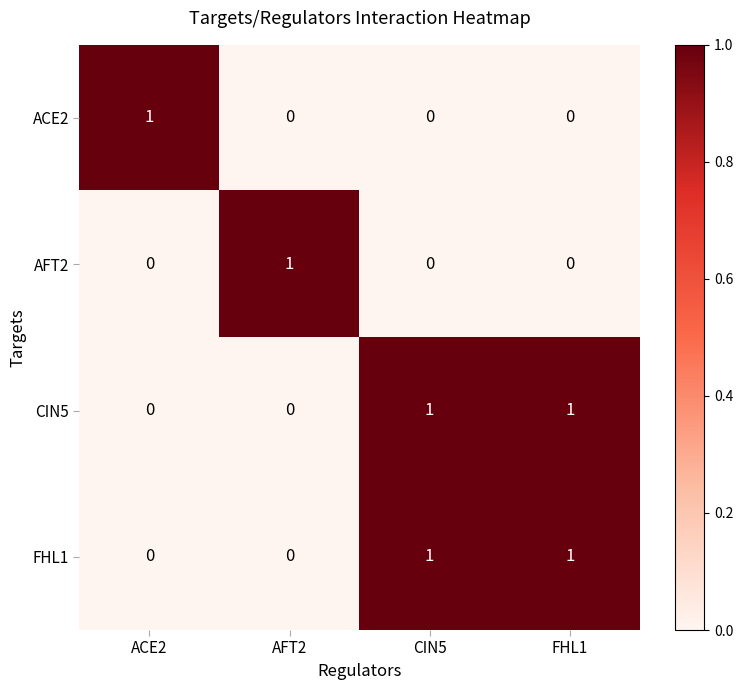

At which label does AFT2 reach its peak?

AFT2